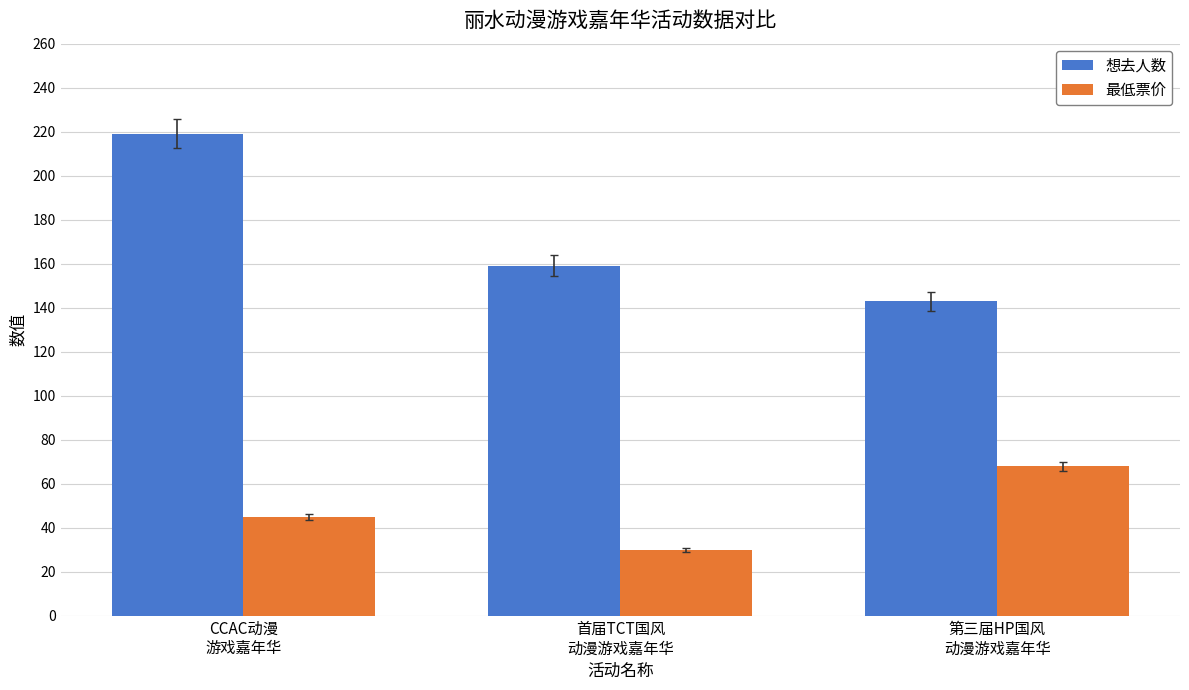

What is the total value across all series at 第三届HP国风
动漫游戏嘉年华?

211.0